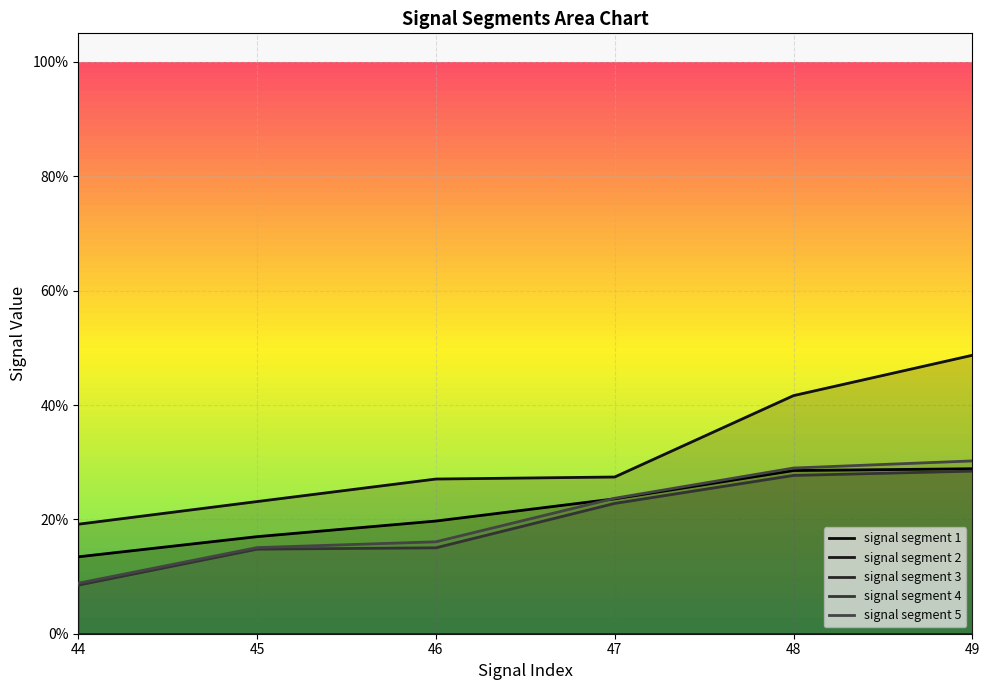

True or false: signal segment 3 has a value of 0.0 at 47.

True